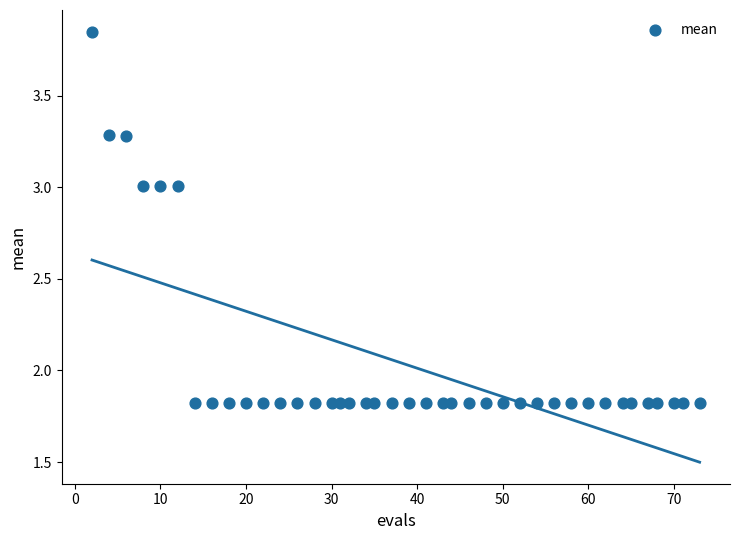

What is the range of X values (max minus min)?

71.0